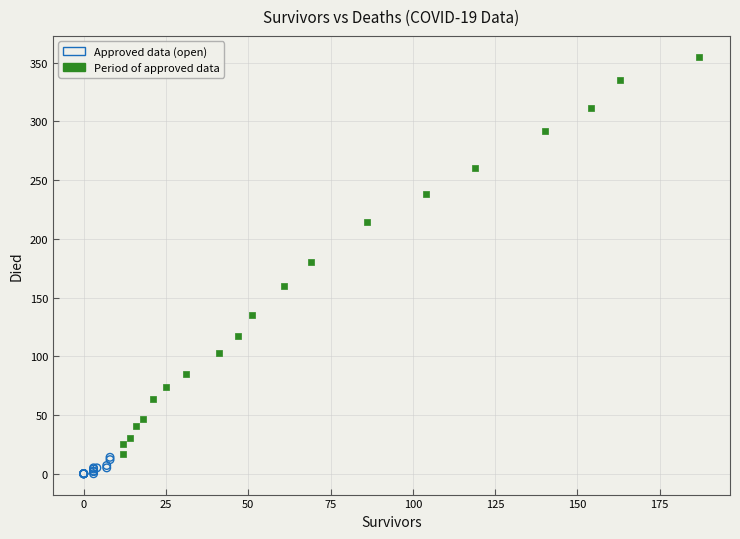

What are all the series names shown in the legend?

Approved data (open), Period of approved data